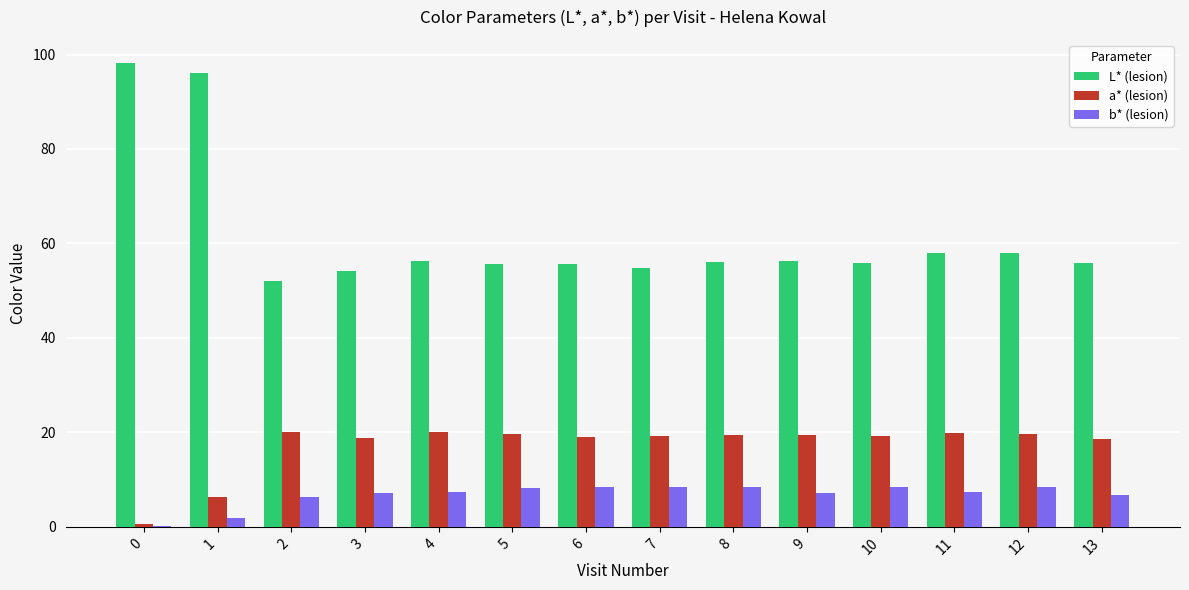

What is the sum of all a* (lesion) values?

240.2